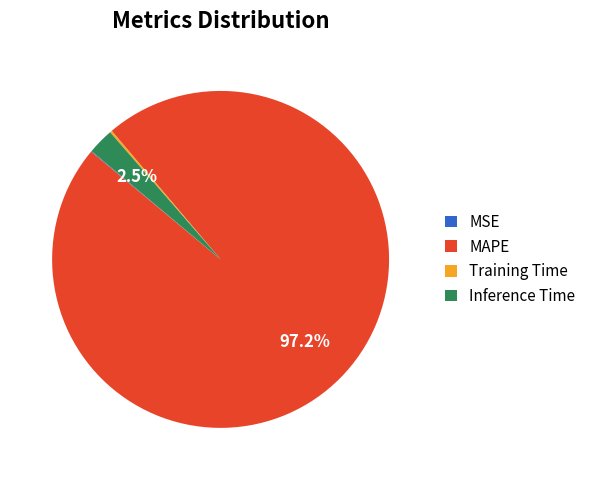

Which category has the biggest portion of the pie?

MAPE